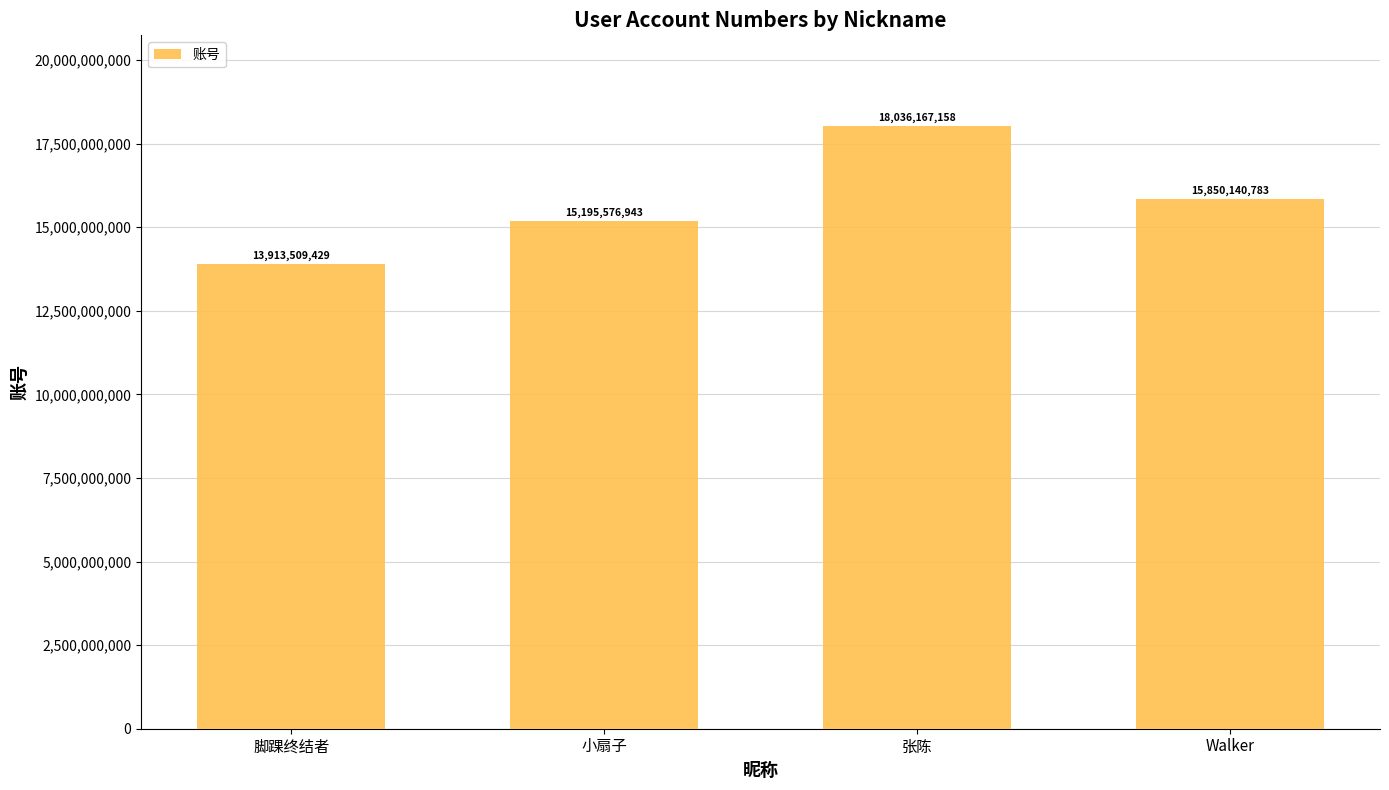

What is the sum of the values at Walker and 小扇子?

31045717726